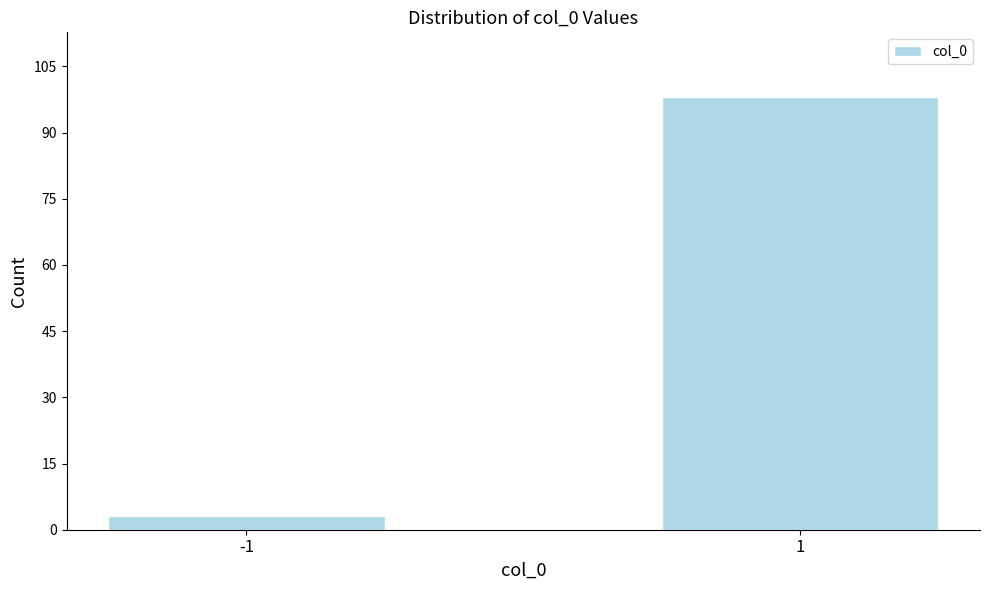

Reading right to left, list all the values displayed in this chart.

1=98	-1=3